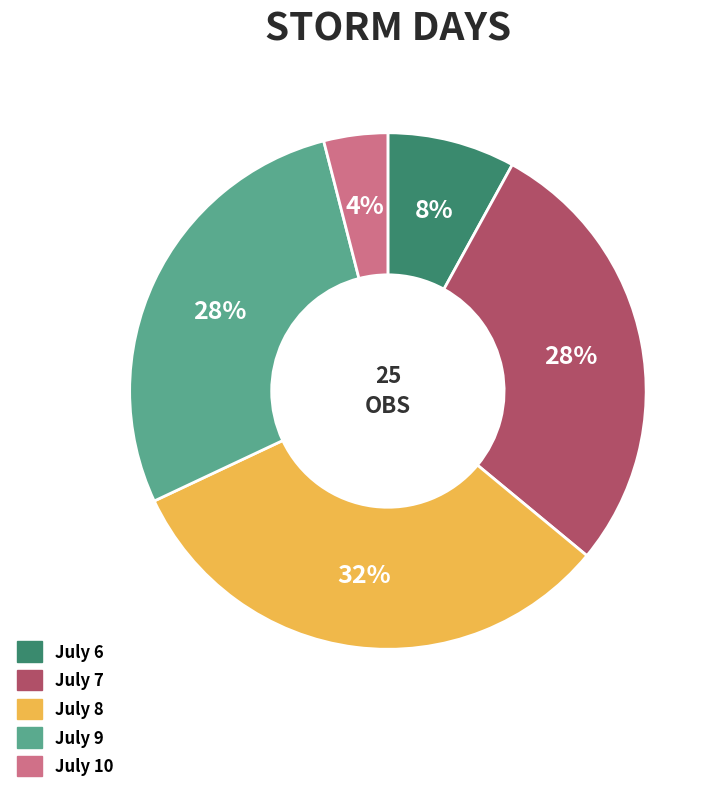

Combined, do July 9 and July 8 account for over 50%?

Yes